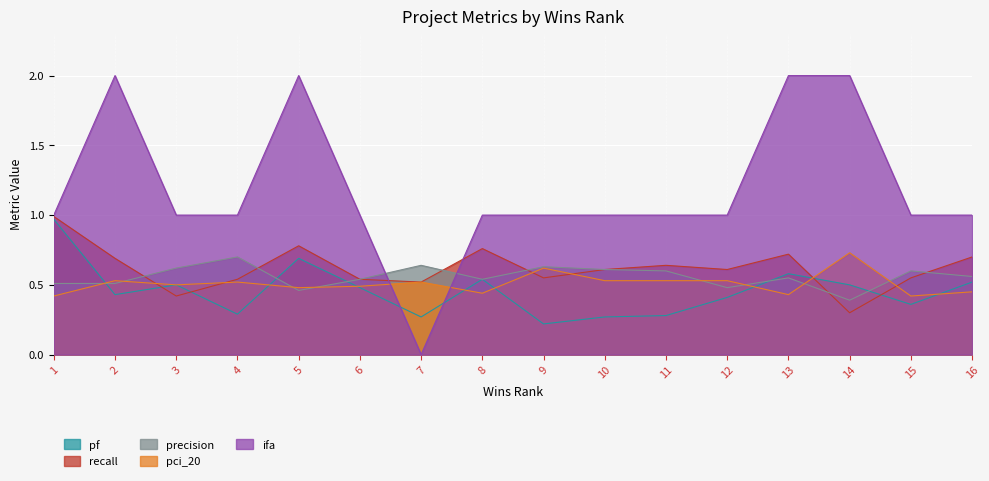

How many intersections are there between ifa and pf?

2